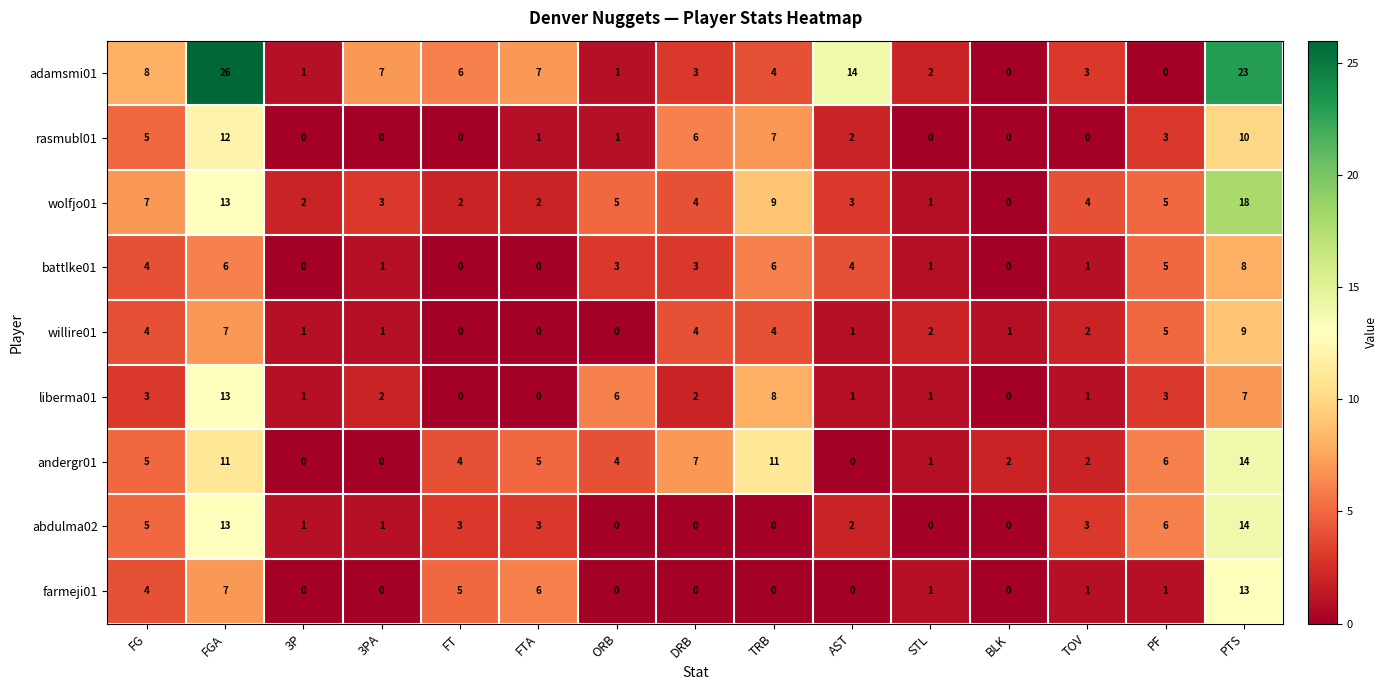

How many positive values does the battlke01 series have?

11